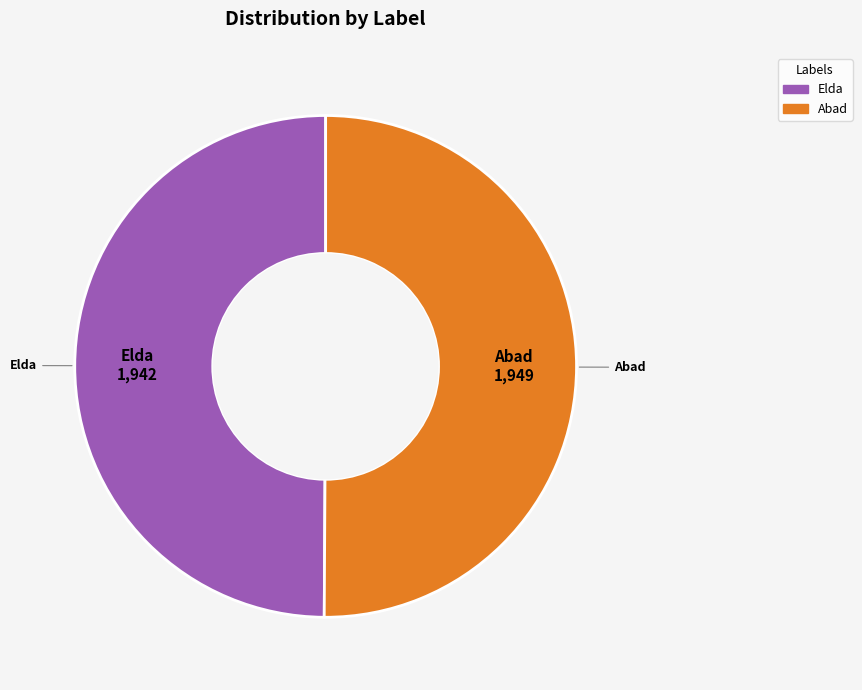

Approximately how many times larger is the value at Elda compared to Abad?

1.0